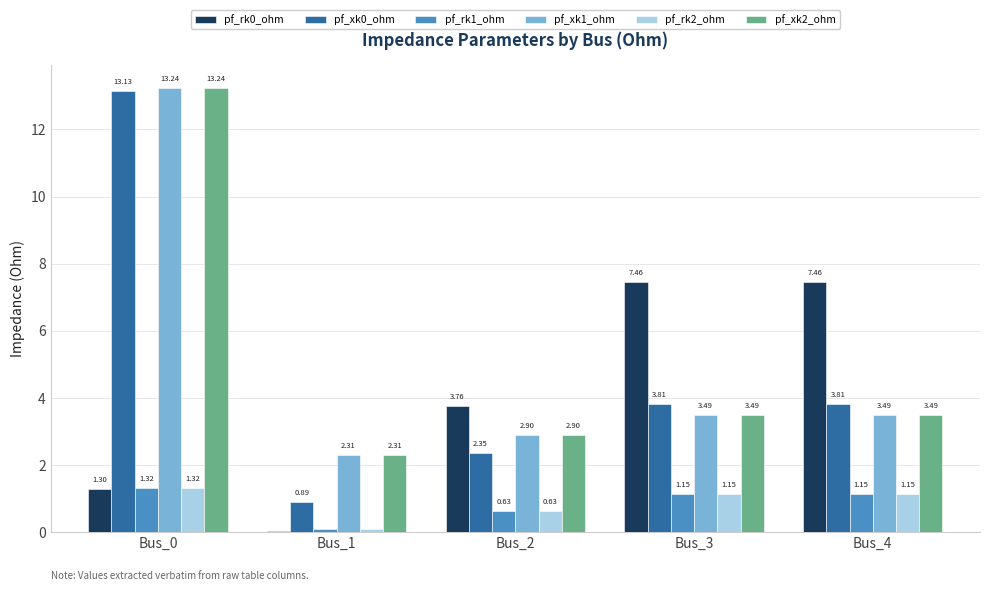

What is the difference between the maximum and minimum values in the pf_xk1_ohm series?

10.9